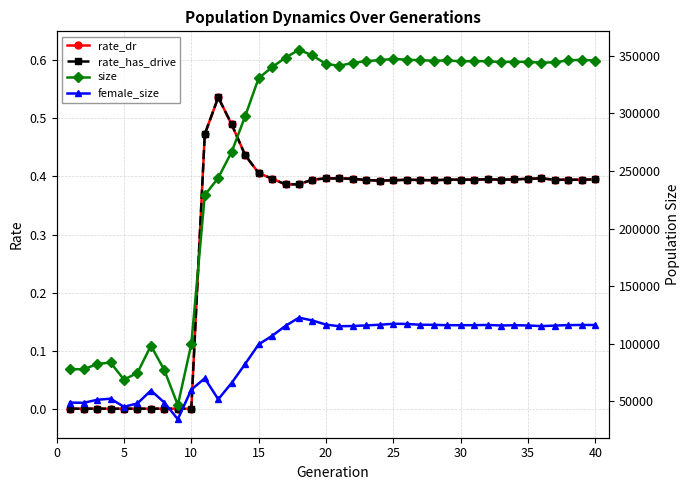

Is it true that size equals 86389.0 at 17?

False